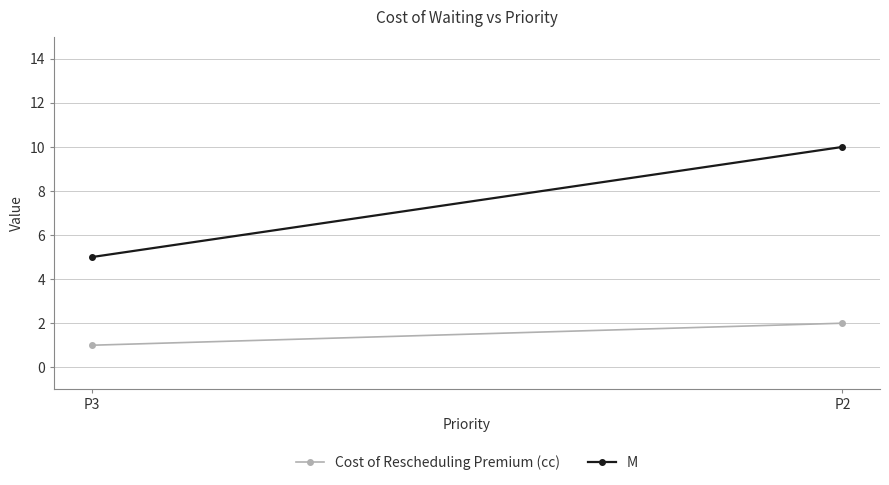

Between P2 and P3, which is larger?

P2